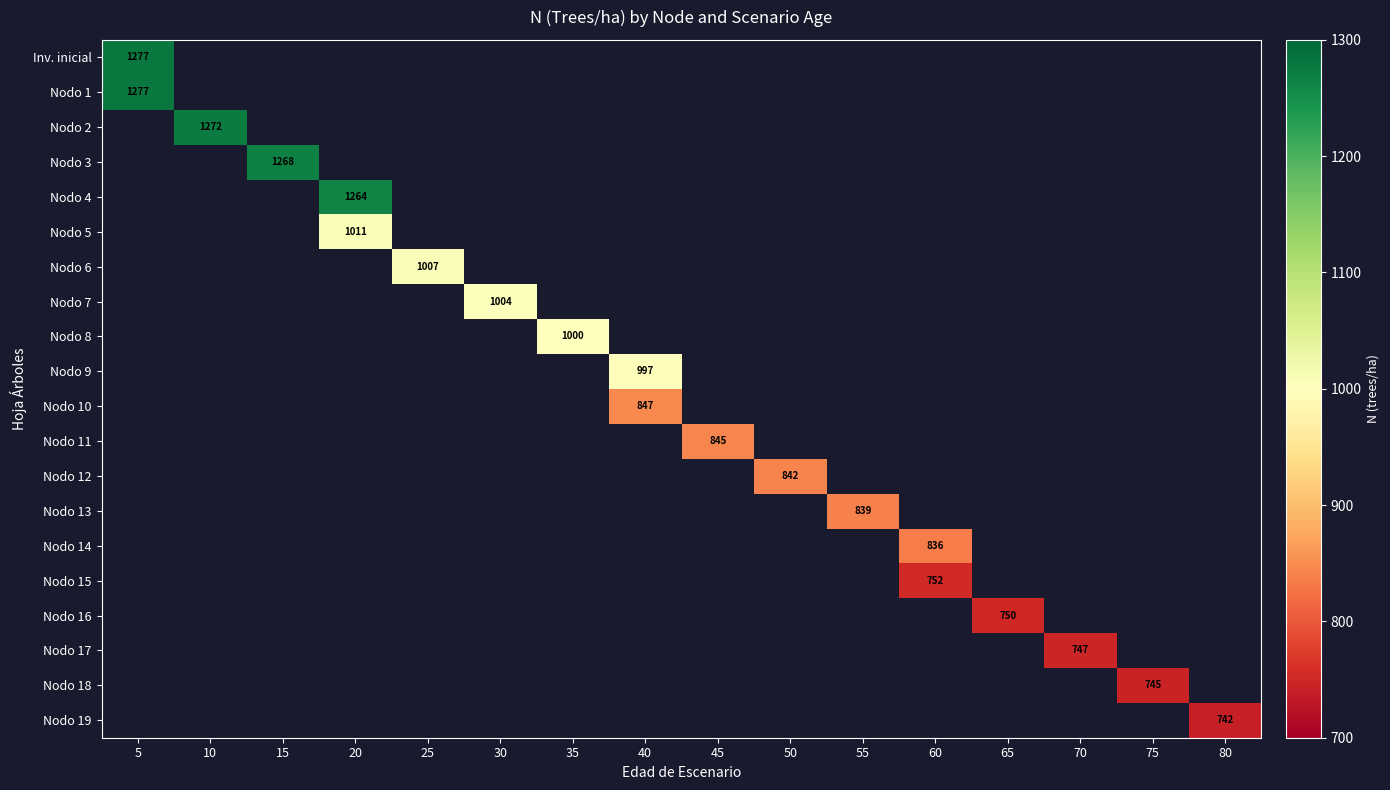

At how many categories does at least one series exceed 1017?

4